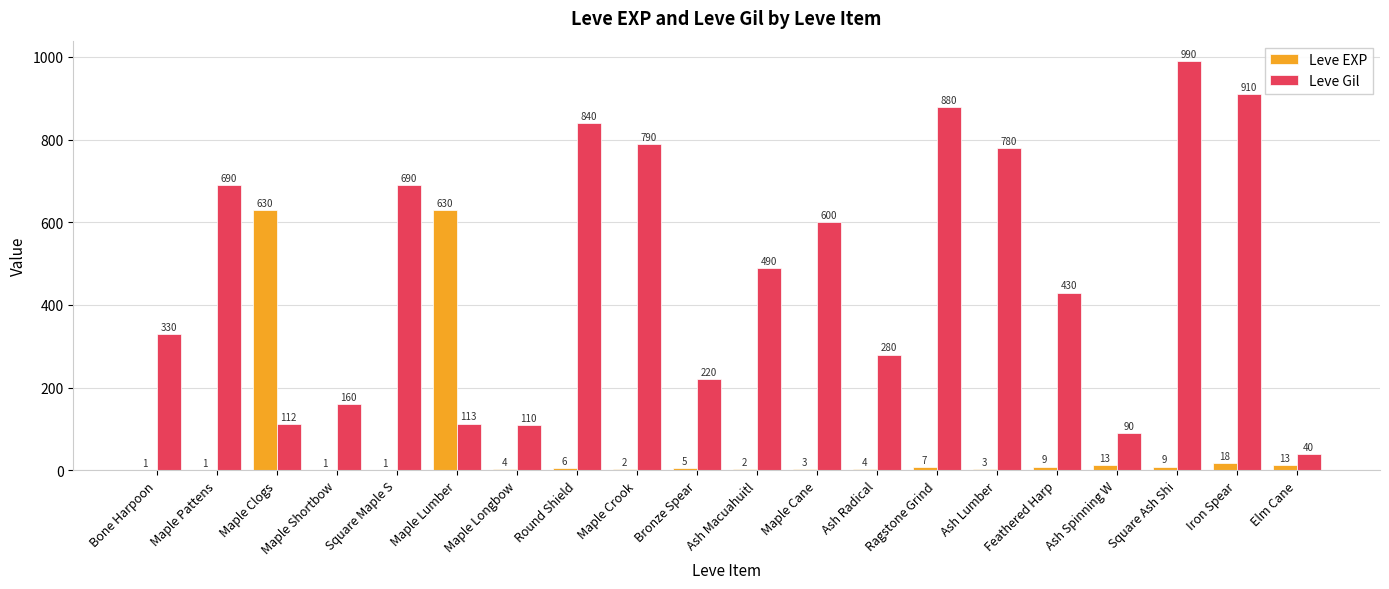

What is the sum of the Leve EXP values at Feathered Harp and Round Shield?

15